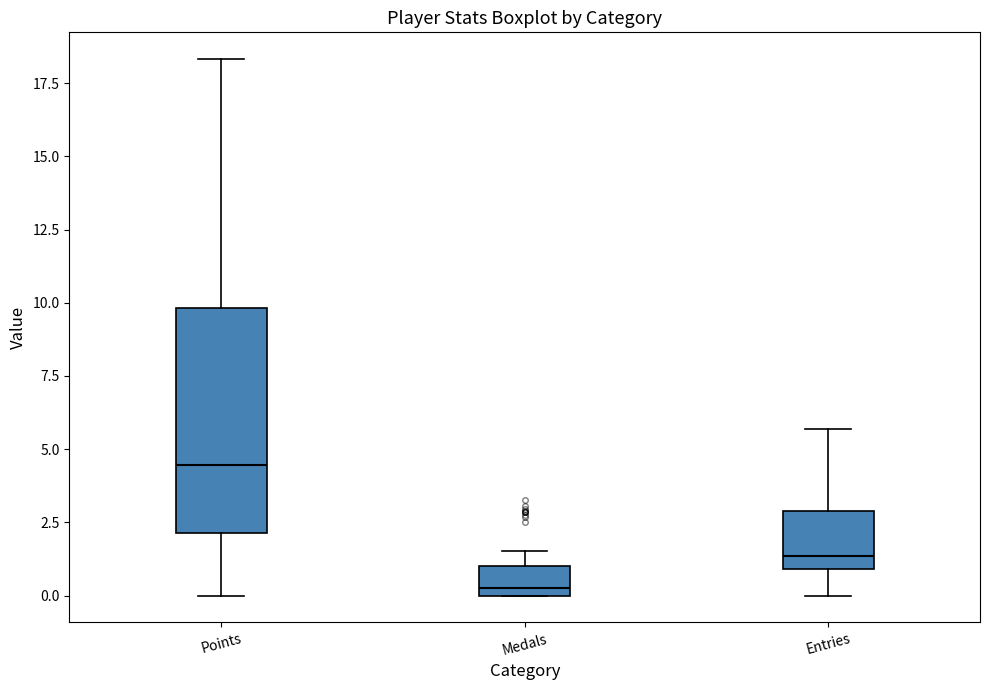

Which box's median line is the lowest?

Medals